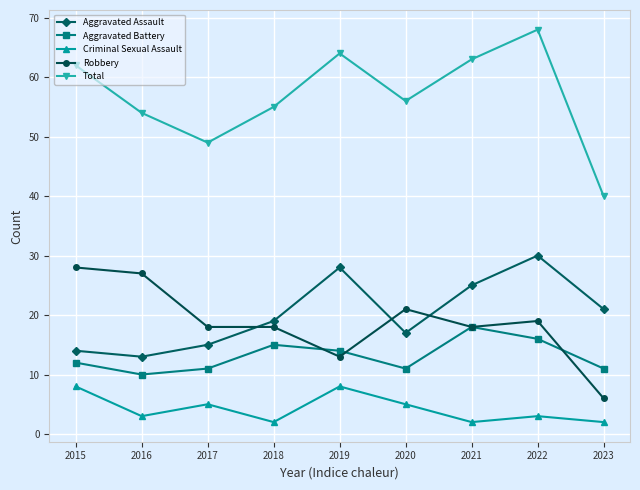

In Aggravated Battery, how many points are higher than both neighbors (excluding endpoints)?

2